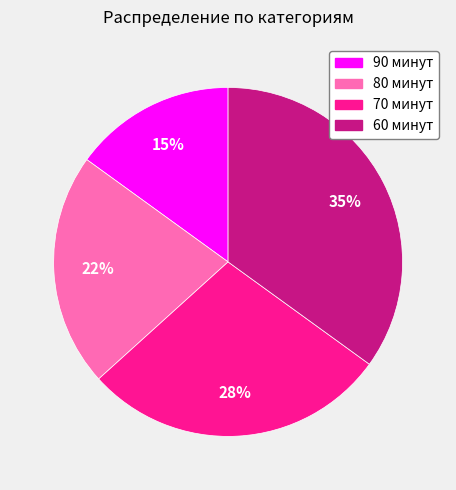

Approximately how many times larger is the value at 60 минут compared to 70 минут?

1.2